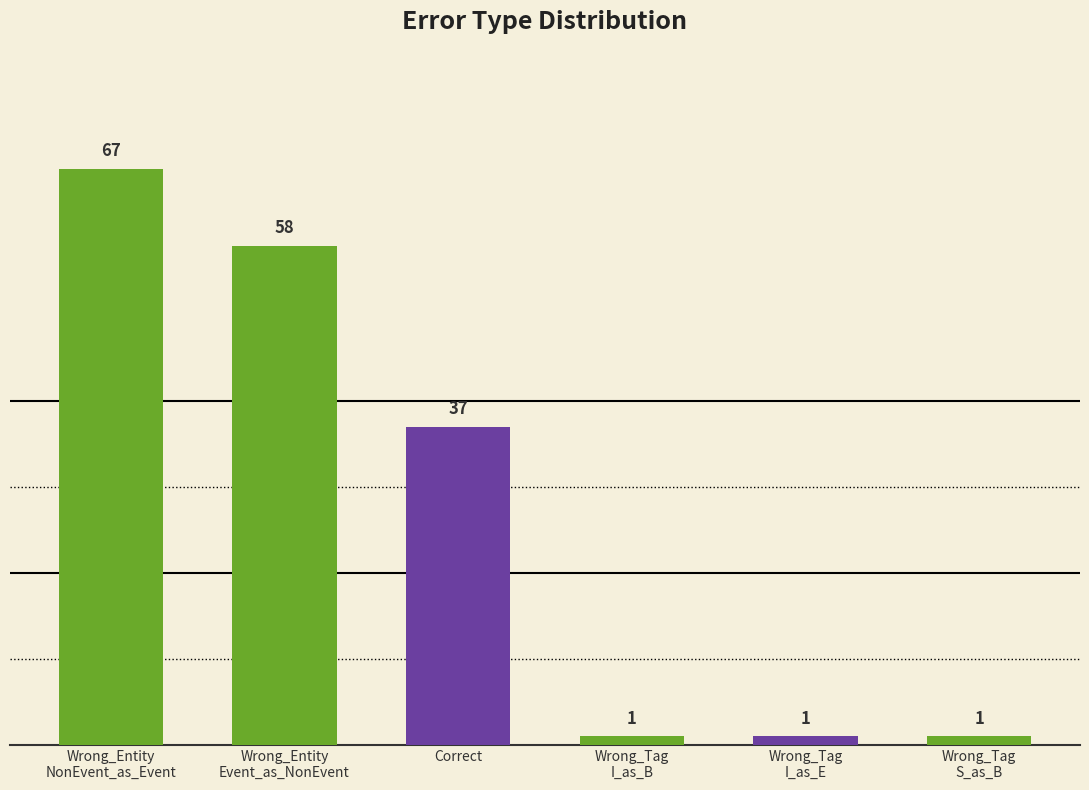

What is the value of the 5th bar from the left?

1